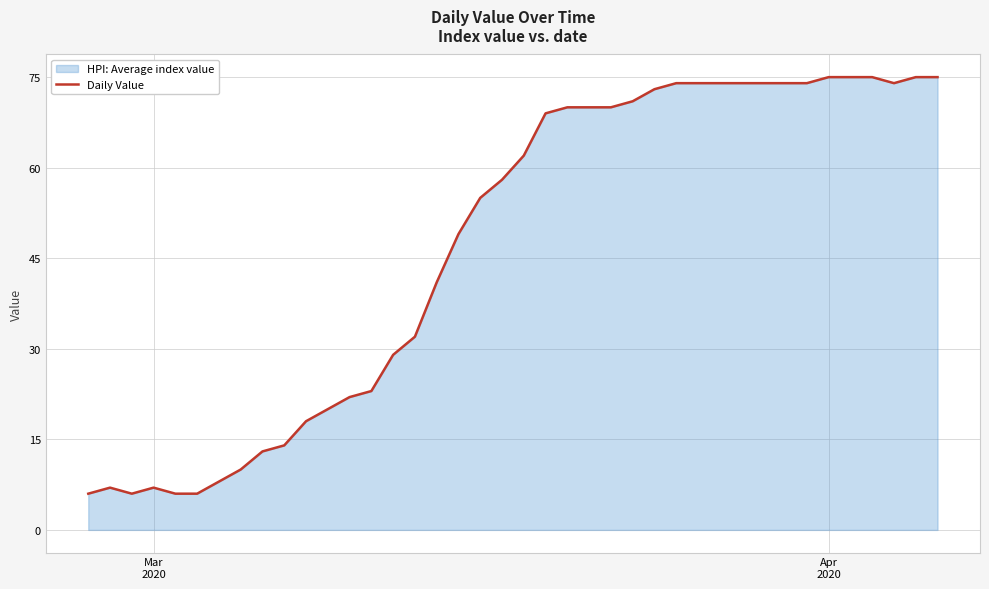

What is the difference between the maximum and minimum values?

69